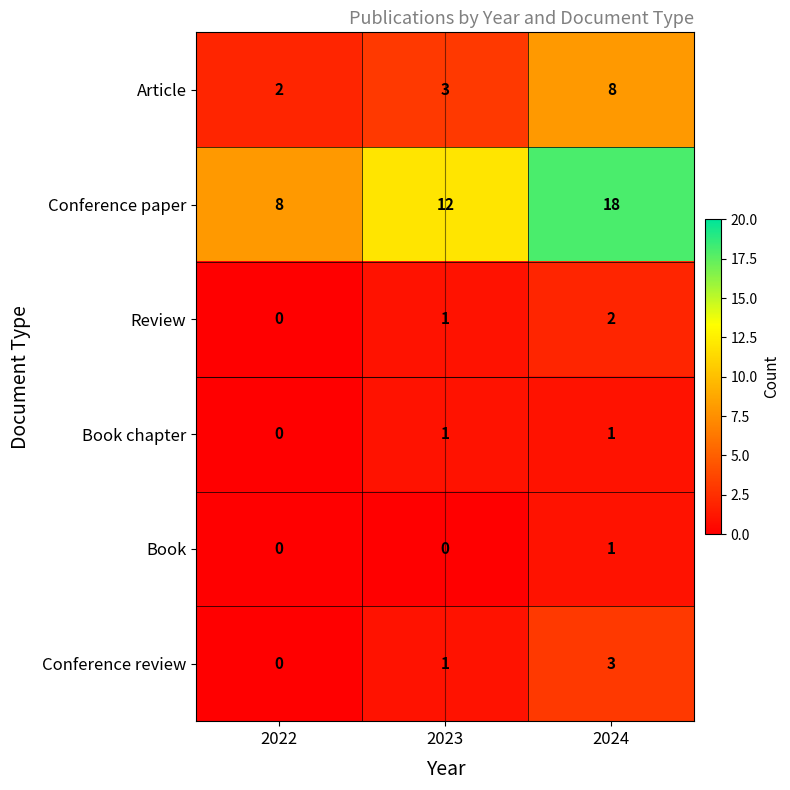

Reading left to right, what are all the values shown in this chart?

Article: 2022=2	2023=3	2024=8
Conference paper: 2022=8	2023=12	2024=18
Review: 2022=0	2023=1	2024=2
Book chapter: 2022=0	2023=1	2024=1
Book: 2022=0	2023=0	2024=1
Conference review: 2022=0	2023=1	2024=3